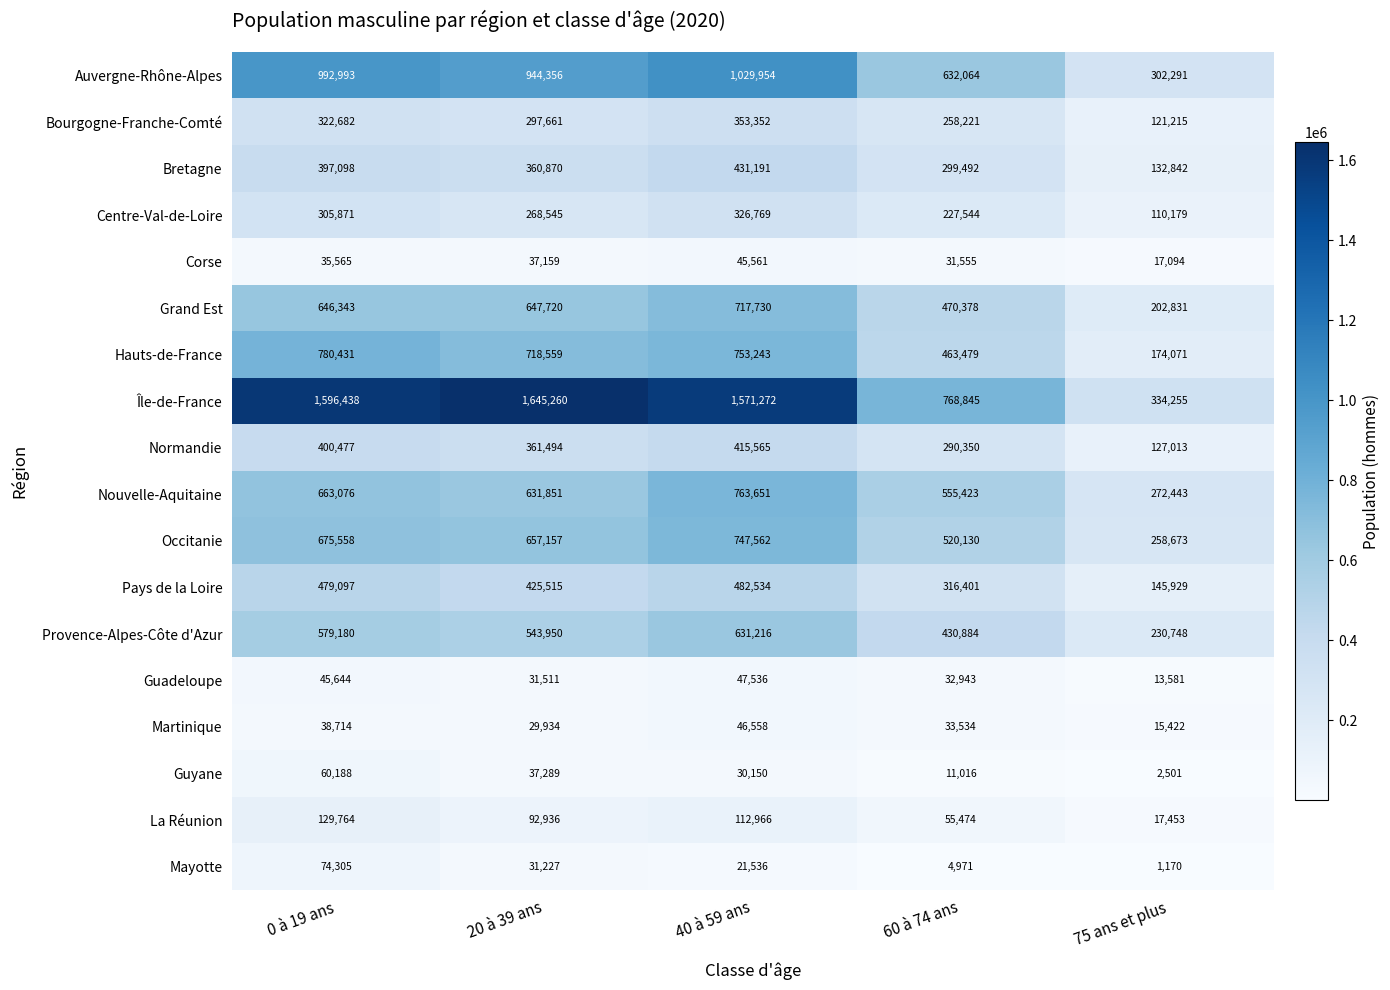

What is the sum of the Normandie values at 0 à 19 ans and 75 ans et plus?

527490